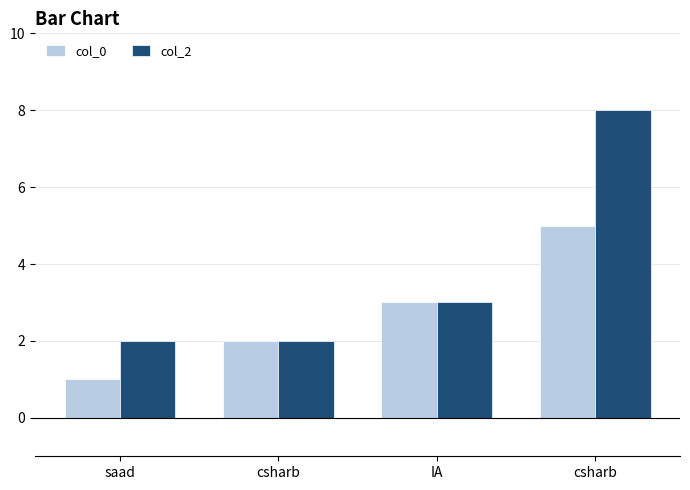

How many values in the col_2 series are below 3?

2